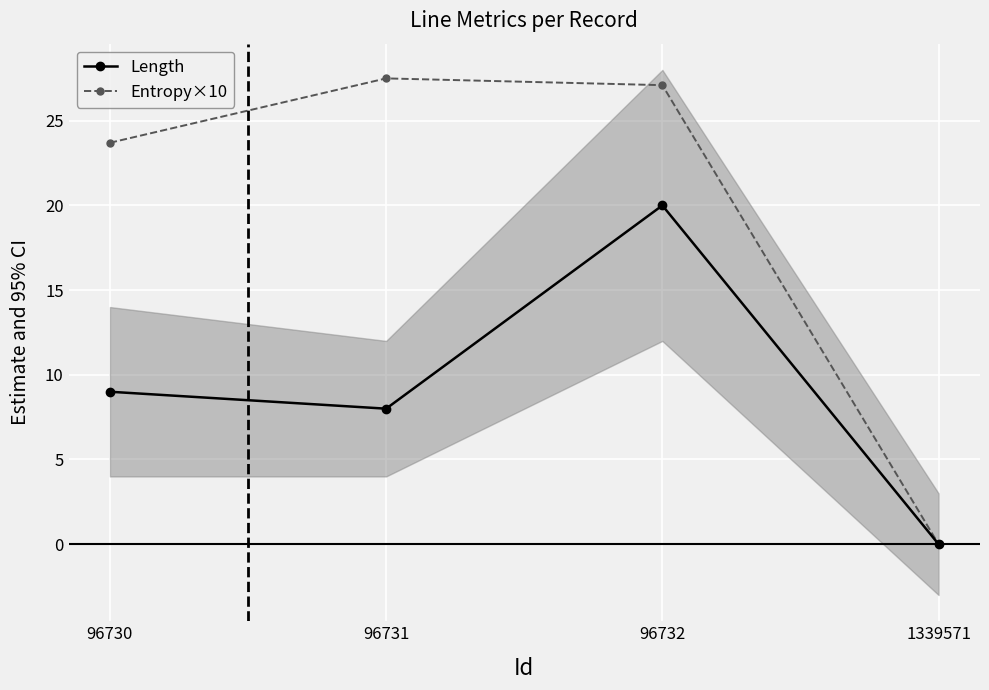

What is the maximum value for Length?

20.0